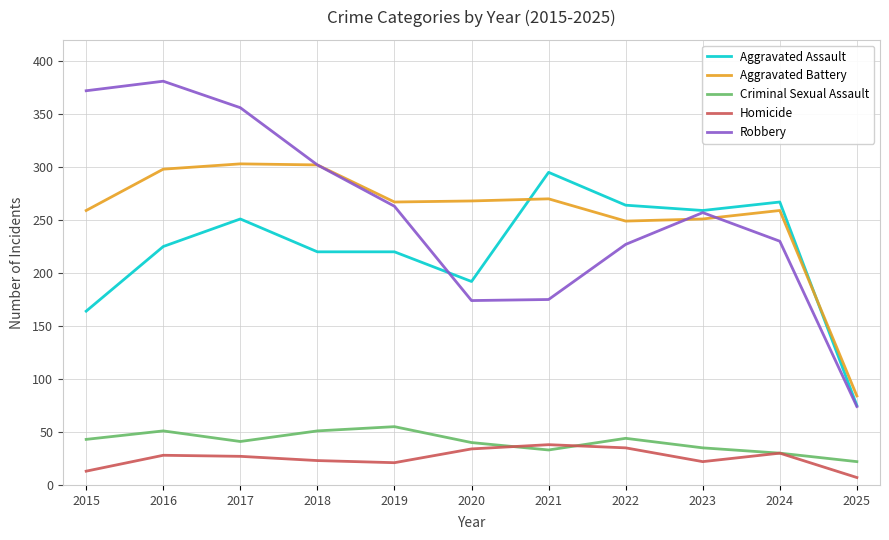

What is the average value of the Robbery series?

256